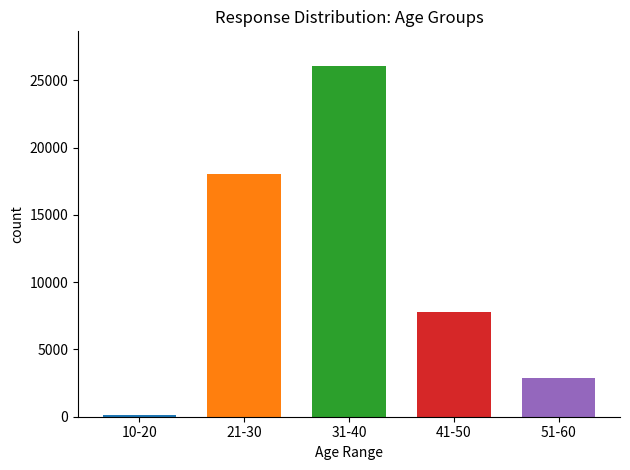

How many values are between 2852 and 18005?

3